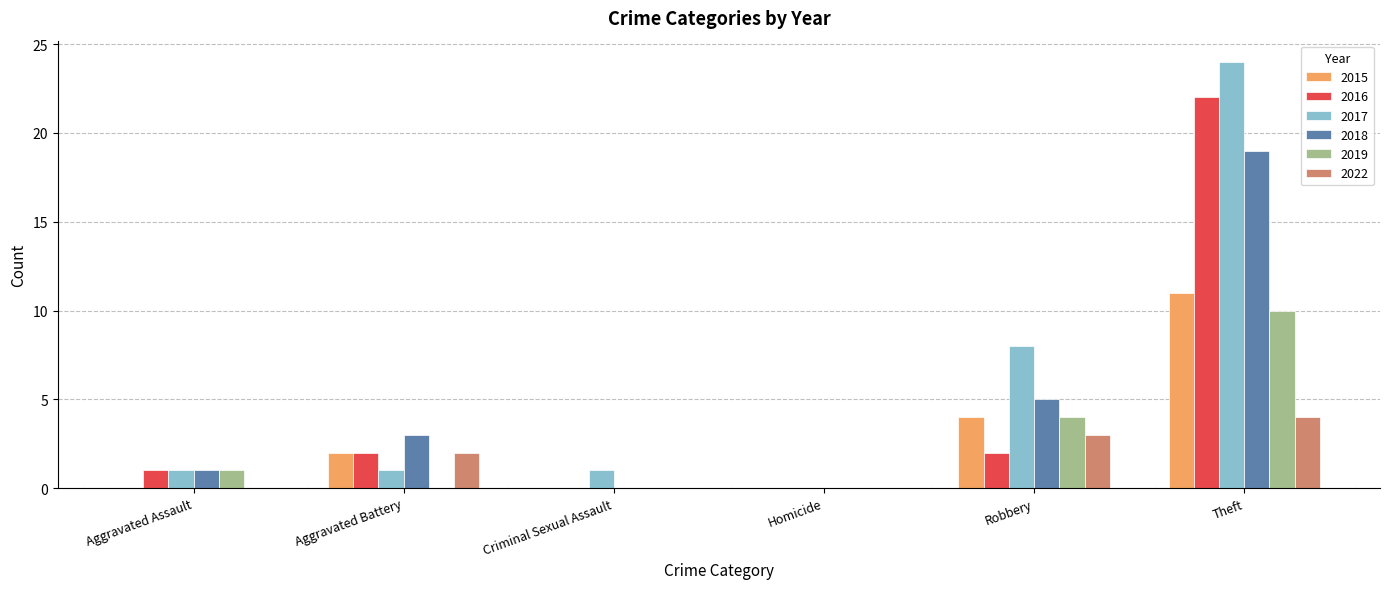

Are the bars horizontal?

No